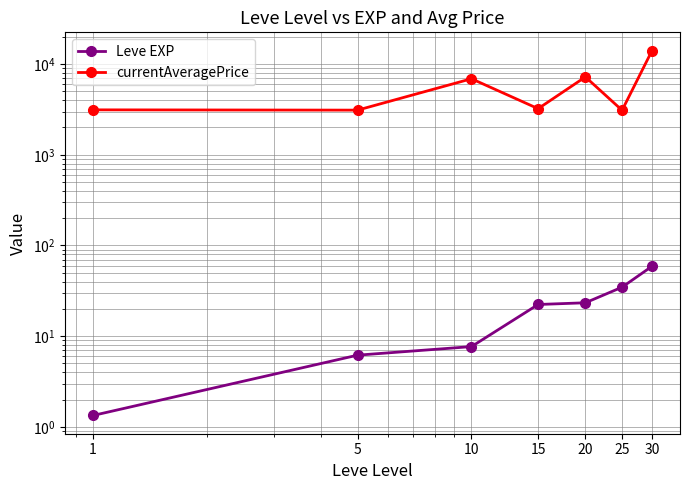

What is the minimum value shown in the chart?

1.3